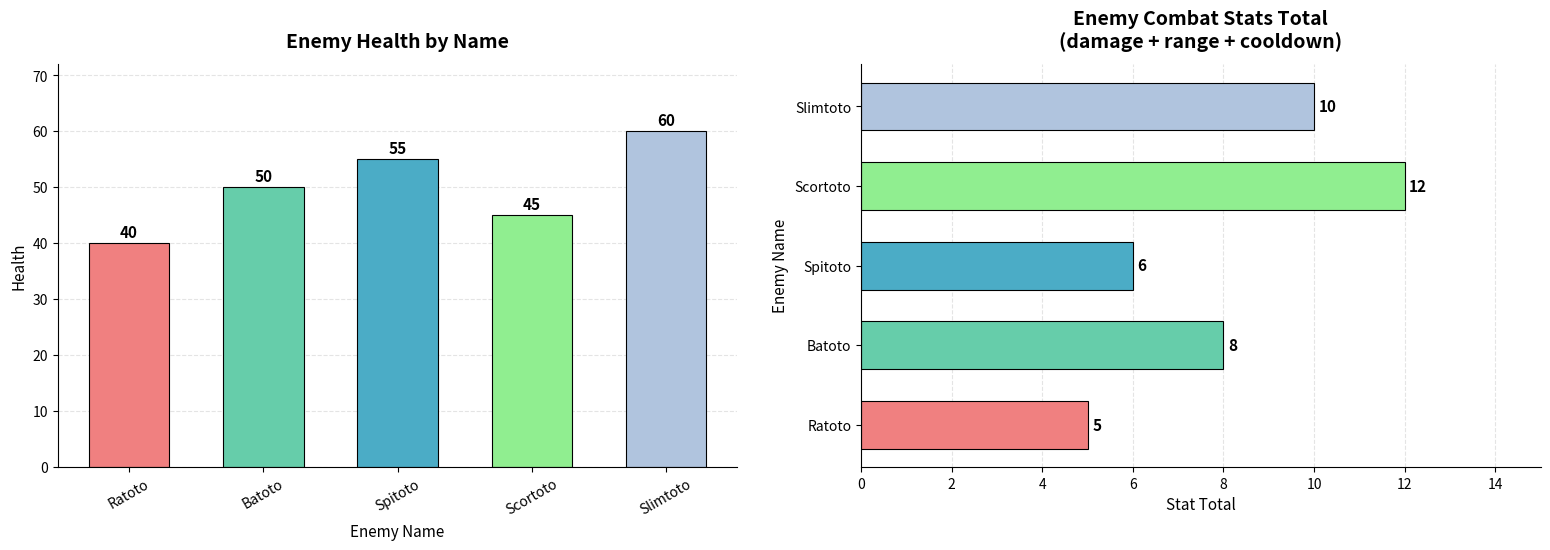

Reading left to right, extract all data points from this chart.

health: 40	50	55	45	60
stat_total: 5	8	6	12	10